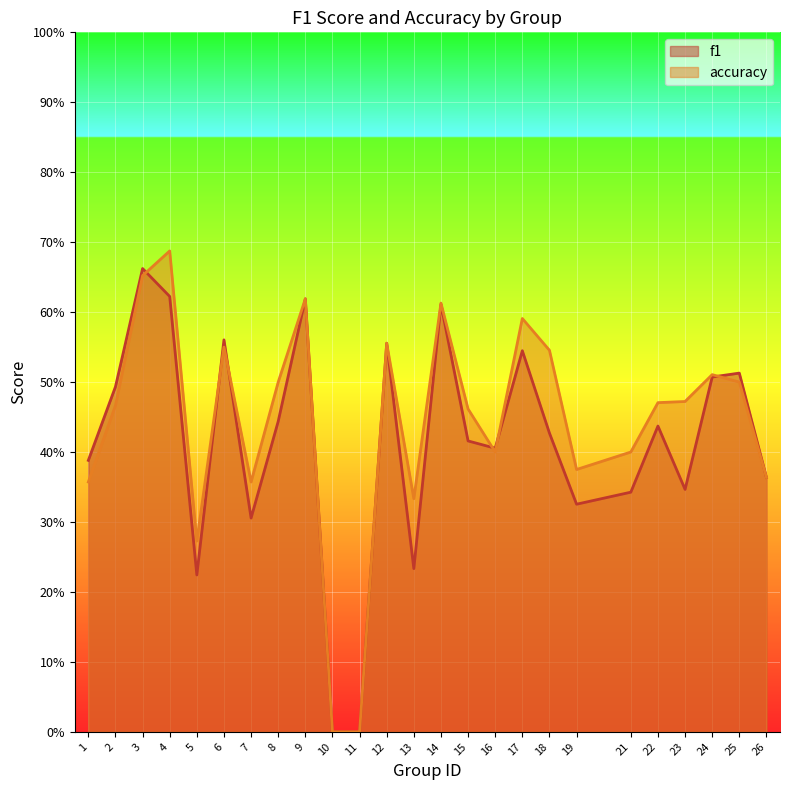

Where is the first local maximum for f1?

3